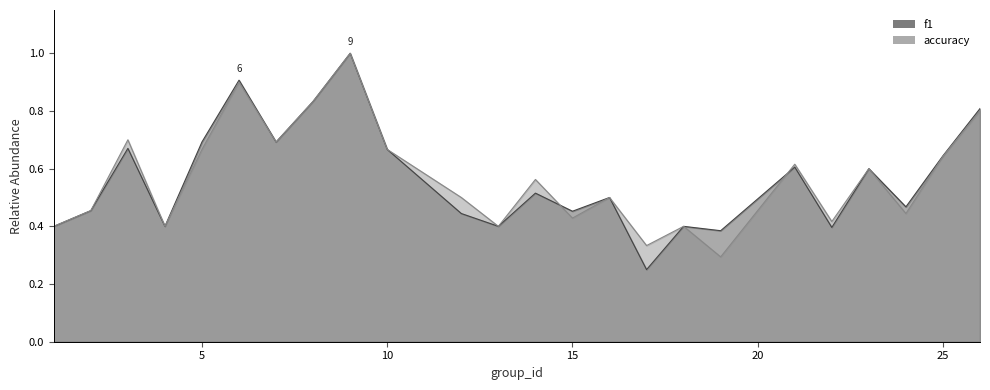

At how many categories does at least one series exceed 0?

24